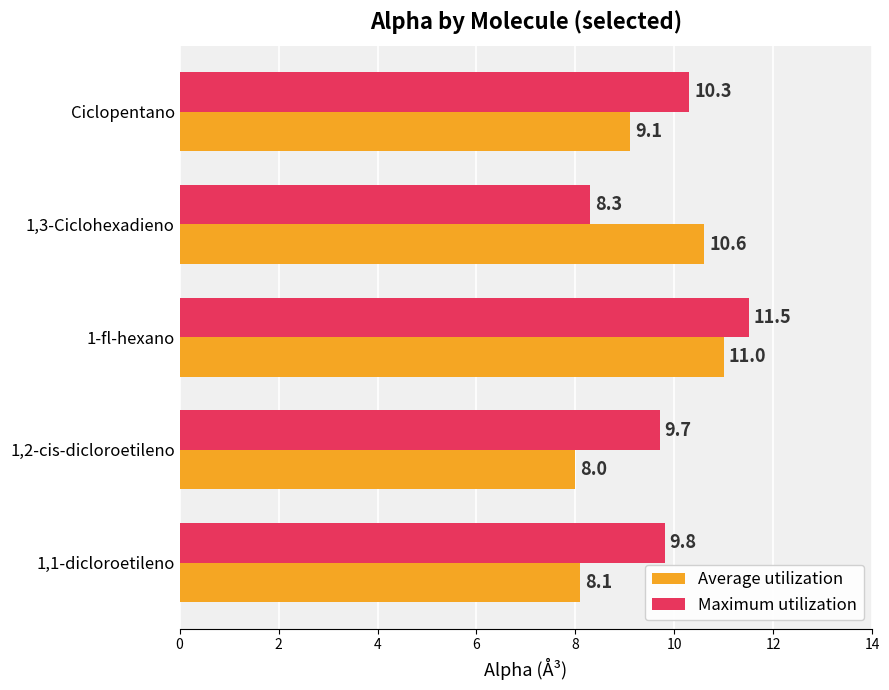

What value does the Average utilization series have at 1,3-Ciclohexadieno?

10.6